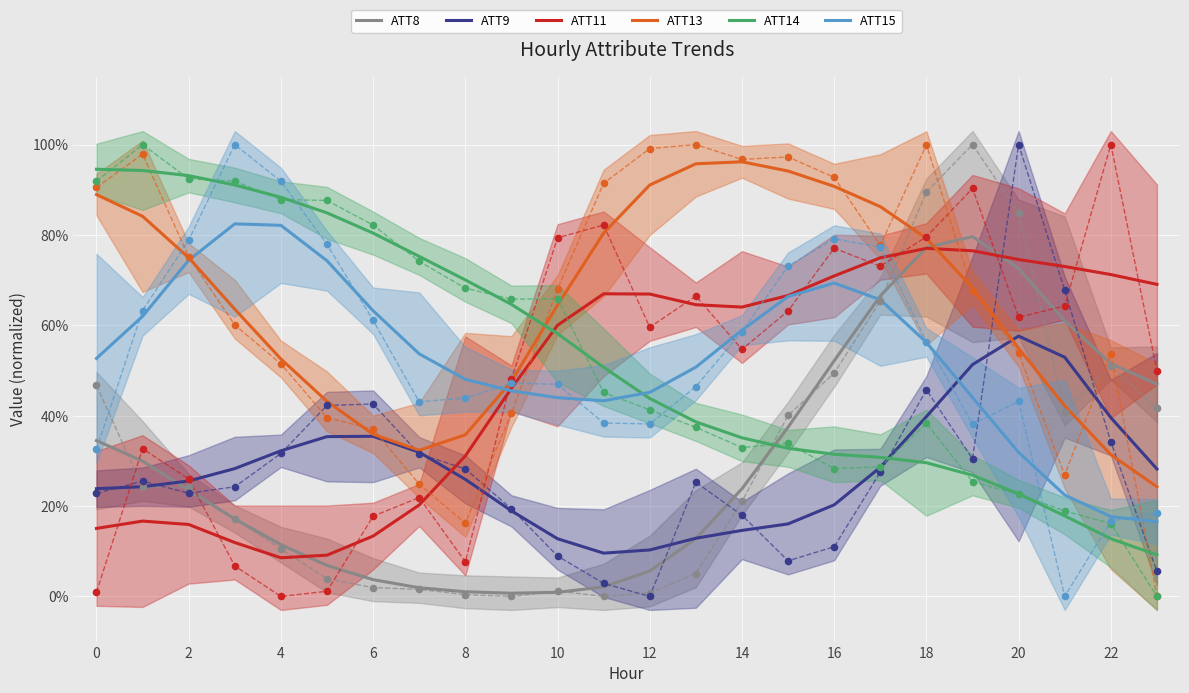

Which series ends up on top after the final intersection of ATT14 and ATT13?

ATT13